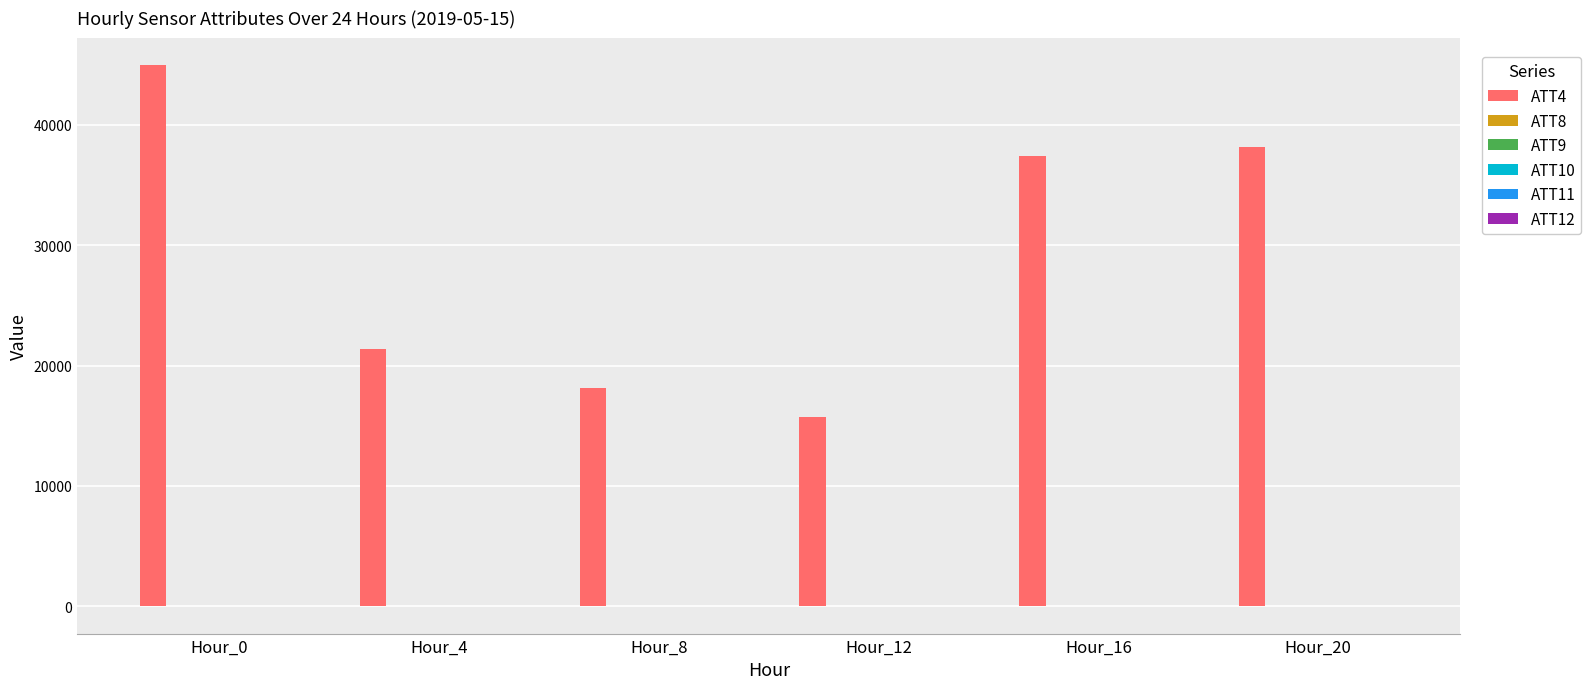

At which label does ATT4 first exceed 37400?

Hour_0